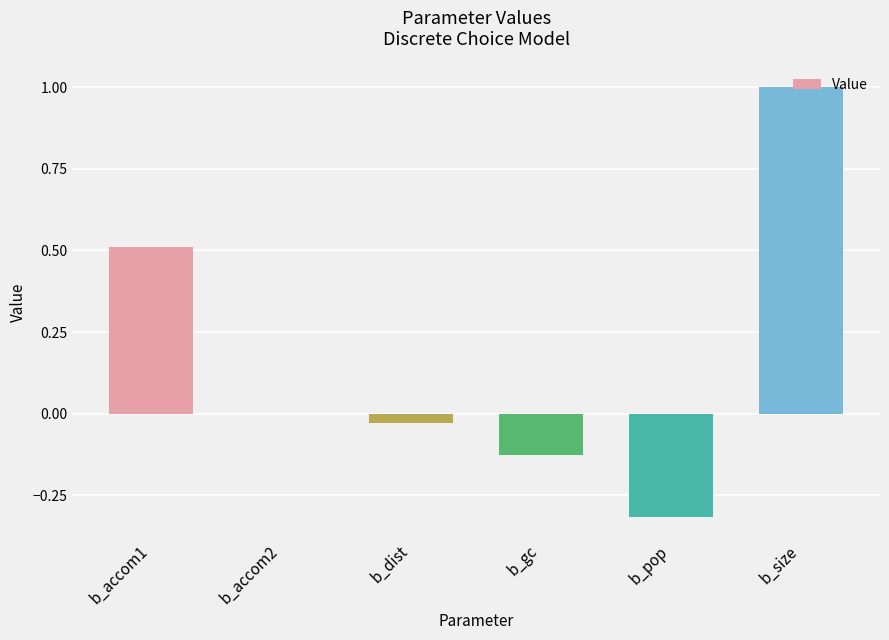

Is it true that the value at b_accom1 is 0.7?

False